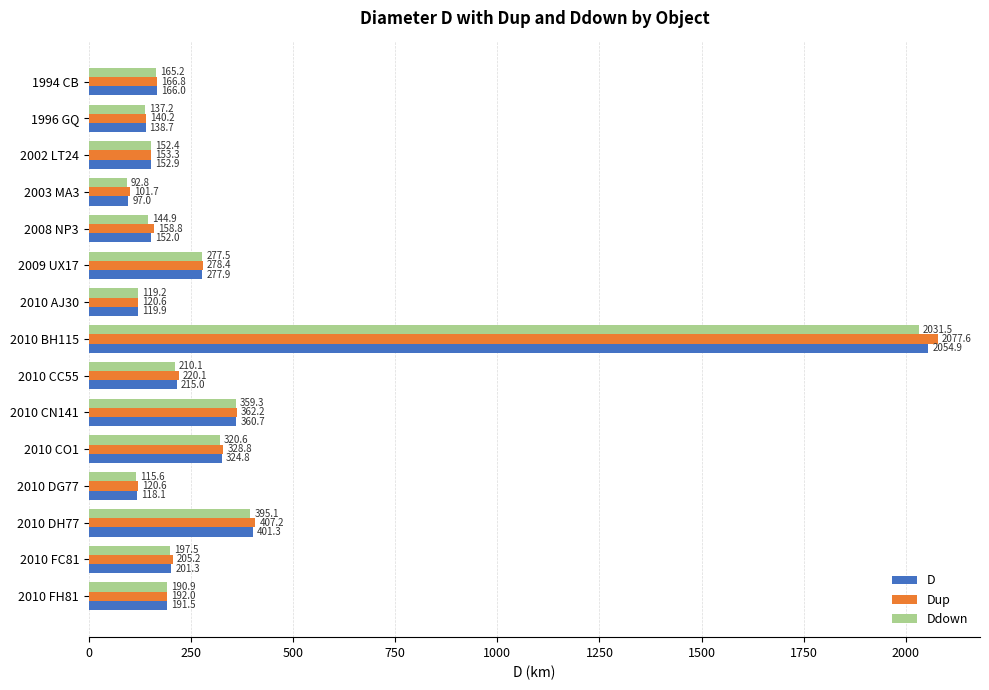

The value of Dup at 2009 UX17 is 88.4. True or false?

False